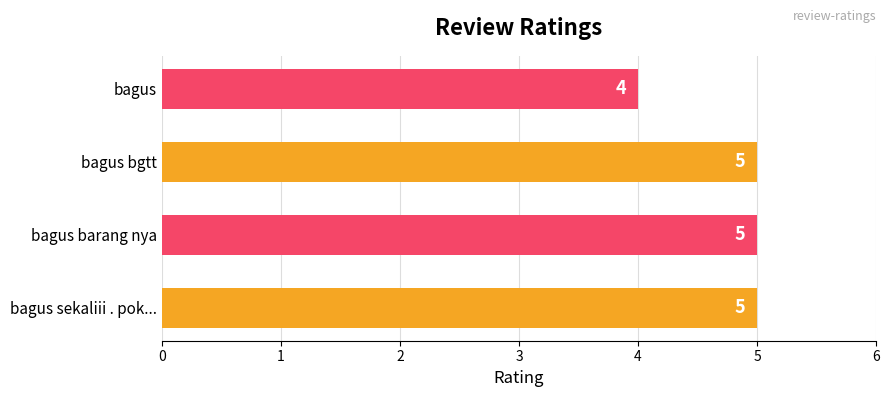

What is the maximum value shown in the chart?

5